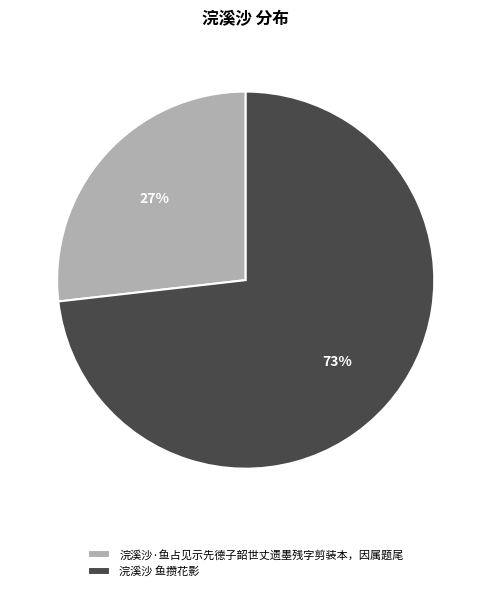

To the nearest percent, what is the difference between the 浣溪沙·鱼占见示先德子韶世丈遗墨残字剪装本，因属题尾 and 浣溪沙 鱼攒花影 slice percentages?

46%